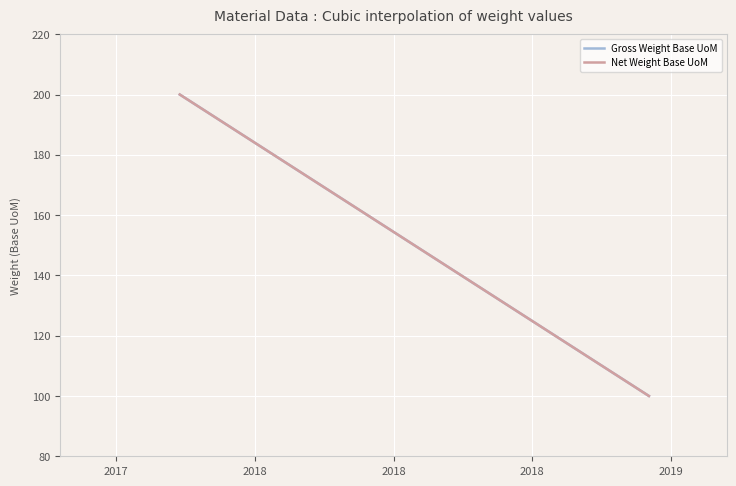

What is the value of the Gross Weight Base UoM point at the 3rd from the left?

100